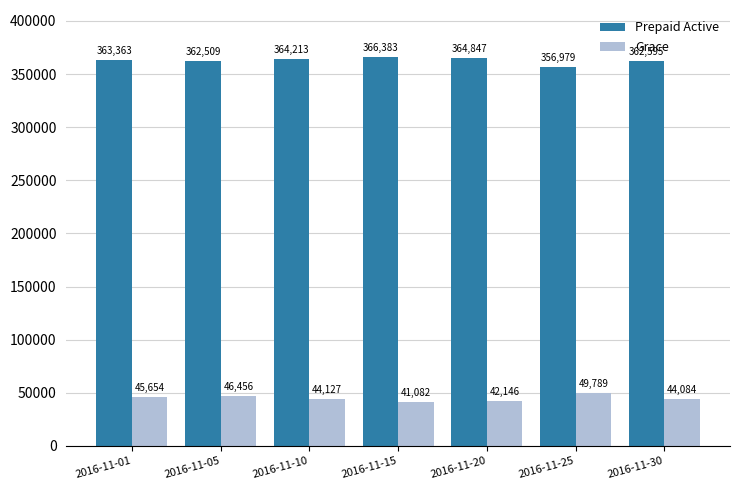

Which series has the widest spread of values?

Prepaid Active